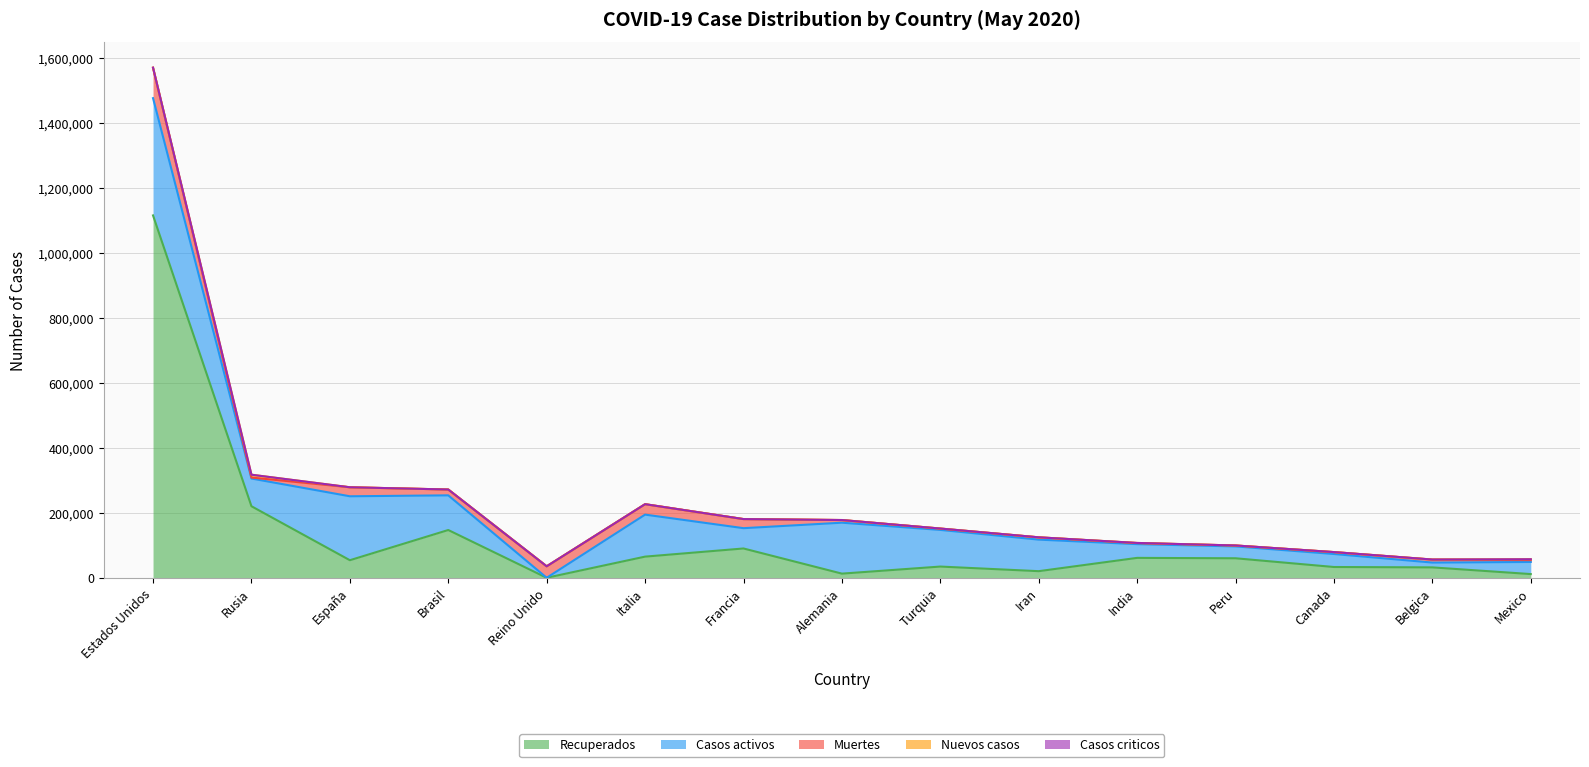

Which has a higher value, Italia or Estados Unidos?

Estados Unidos